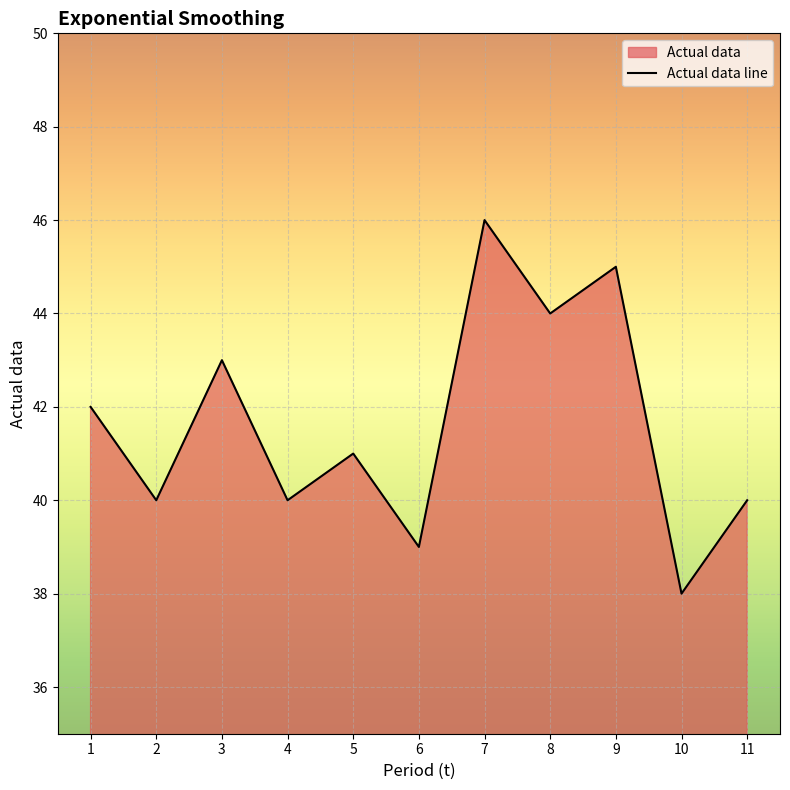

How many interior local peaks (higher than both neighbors) does the data have?

4